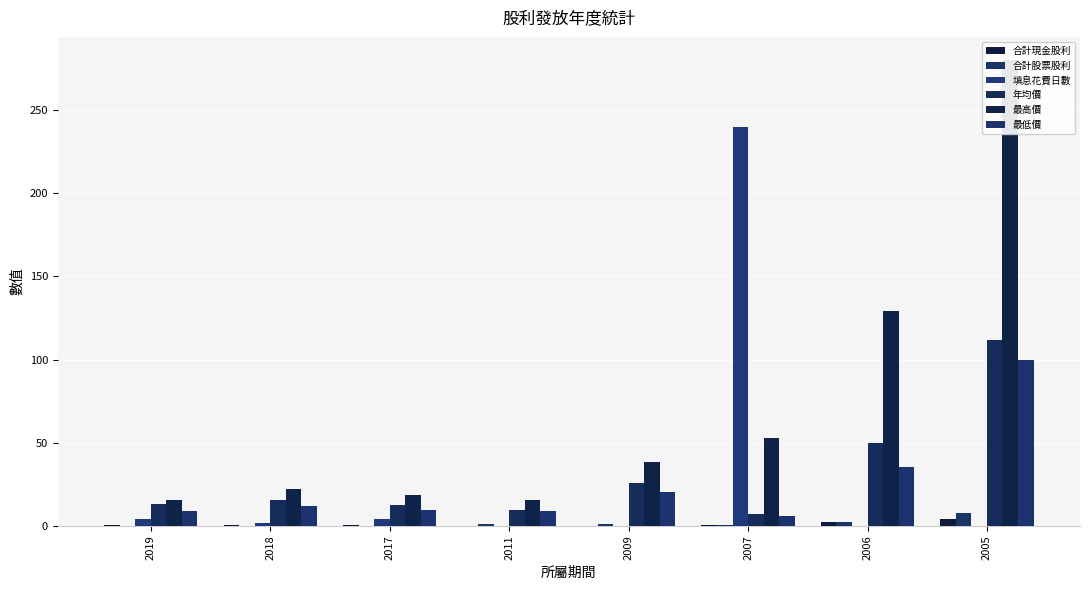

Which series has the widest spread of values?

最高價